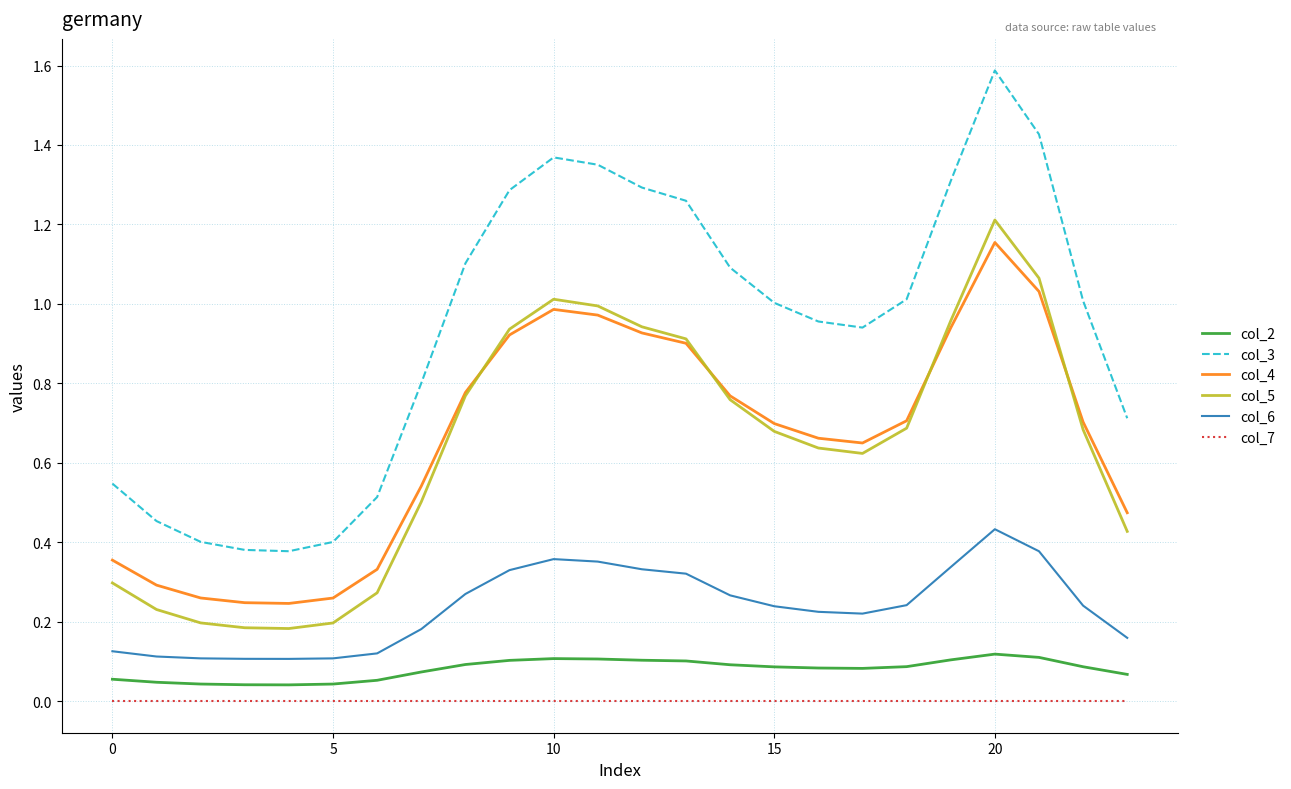

Which series has the largest total across all categories?

col_3